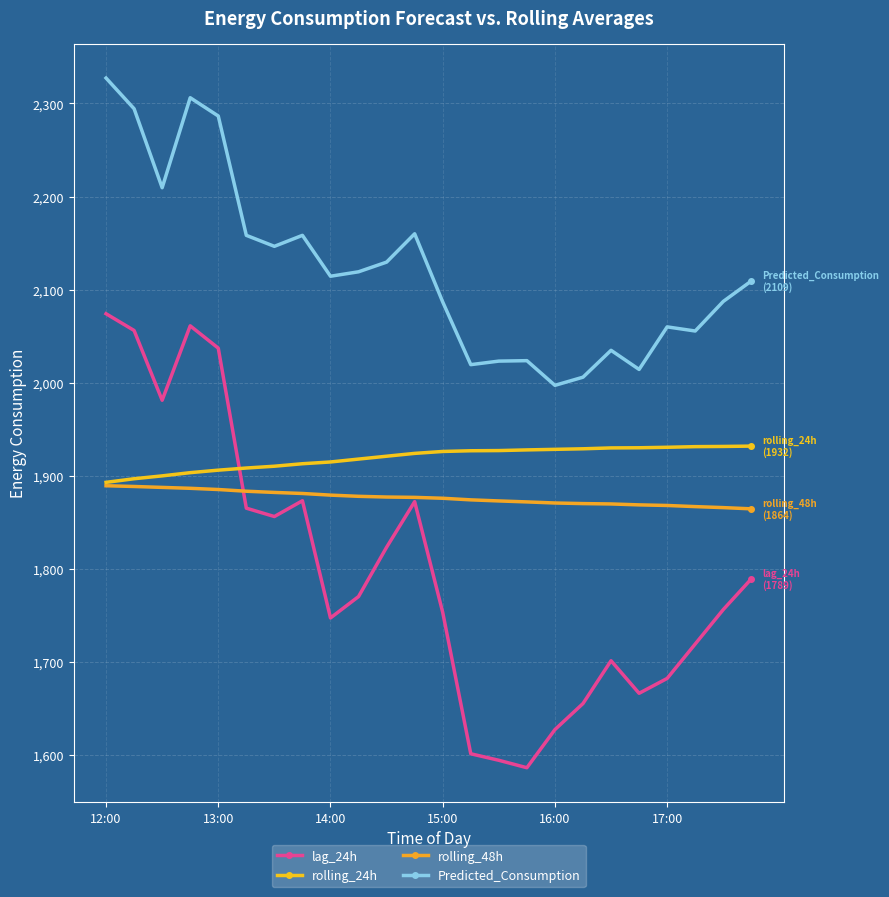

How many categories are shown in the chart?

24